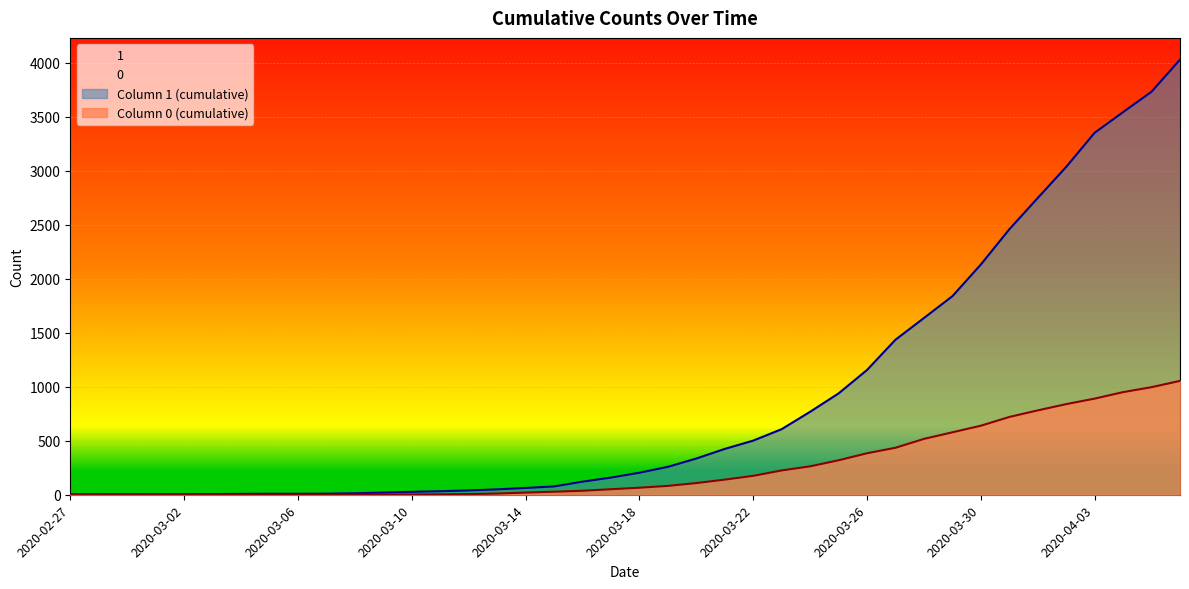

Between 2020-03-30 and 2020-03-28, which is larger?

2020-03-30